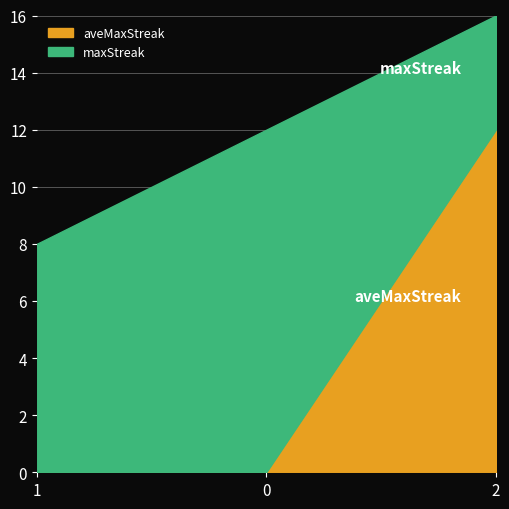

How many lines are shown in the chart?

2